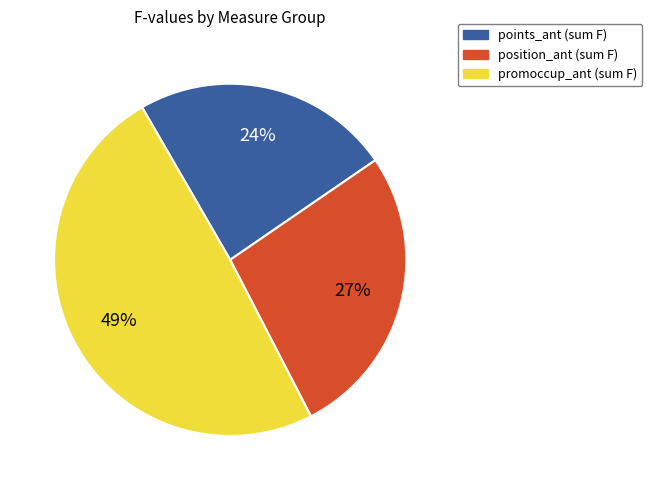

Is there any slice that represents more than half of the pie?

No